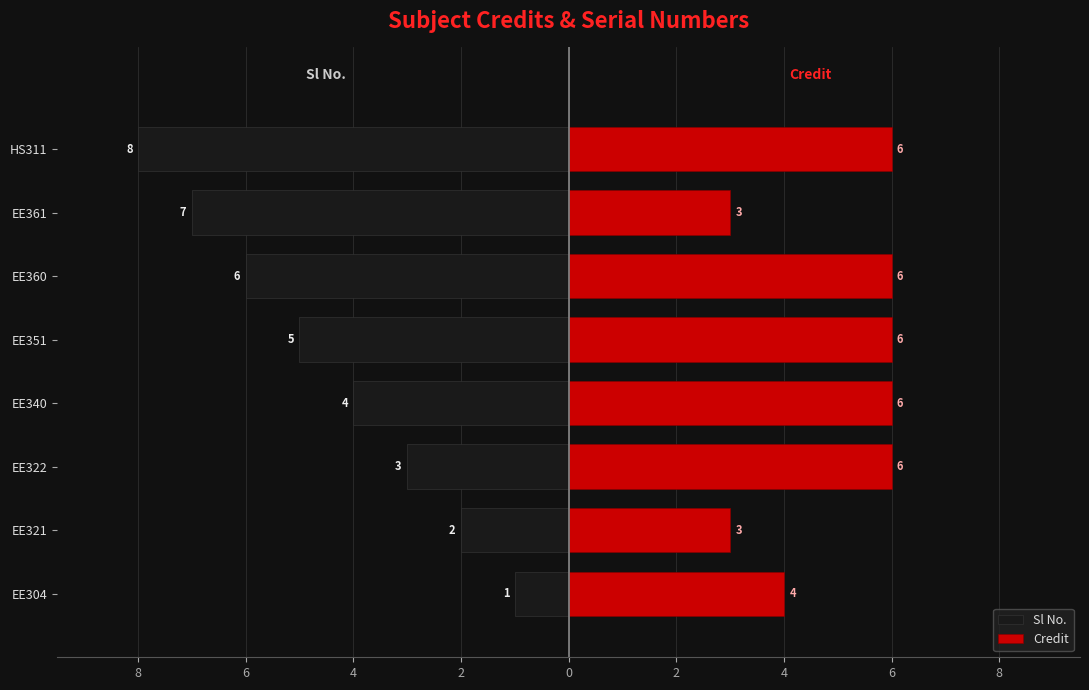

How many data points in Sl No. are above -4?

3